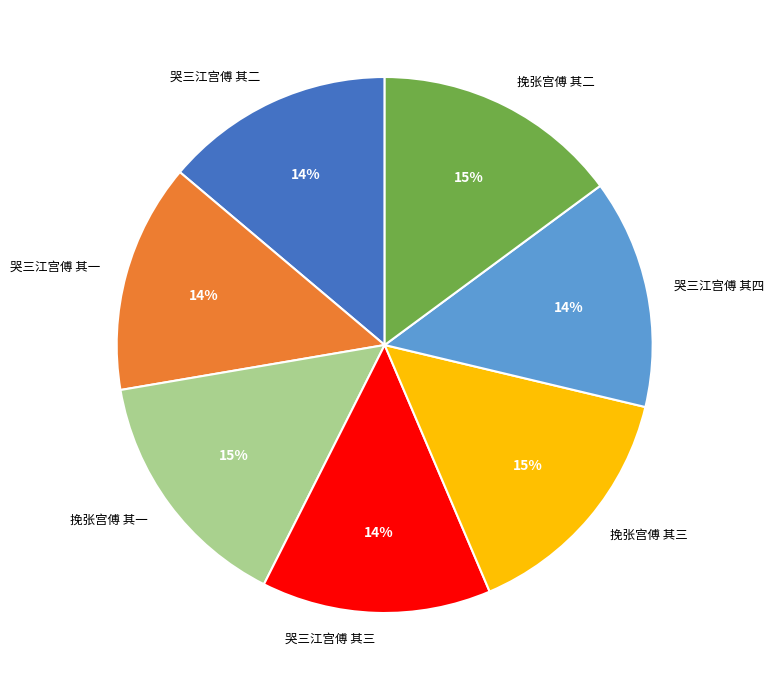

True or false: 挽张宫傅 其一 accounts for 25% of the total.

False